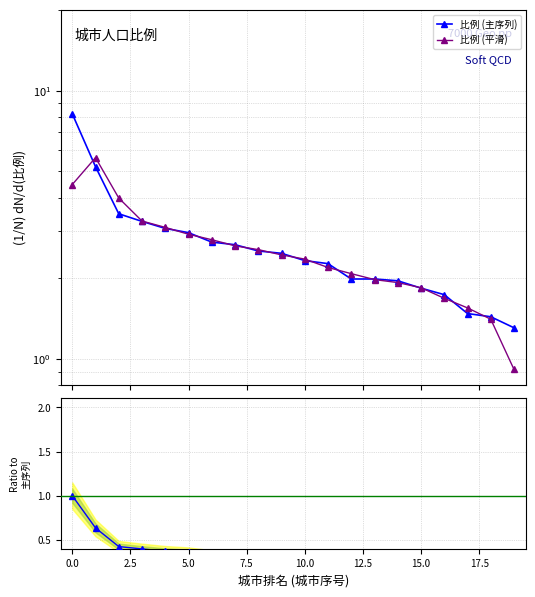

Reading right to left, what are all the values shown in this chart?

比例 (主序列): 1.3	1.4	1.5	1.7	1.8	2.0	2.0	2.0	2.3	2.3	2.5	2.5	2.7	2.7	3.0	3.1	3.3	3.5	5.2	8.2
比例 (平滑): 0.9	1.4	1.6	1.7	1.8	1.9	2.0	2.1	2.2	2.4	2.4	2.6	2.6	2.8	2.9	3.1	3.3	4.0	5.6	4.5
比例/参考: 0.2	0.2	0.2	0.2	0.2	0.2	0.2	0.2	0.3	0.3	0.3	0.3	0.3	0.3	0.4	0.4	0.4	0.4	0.6	1.0